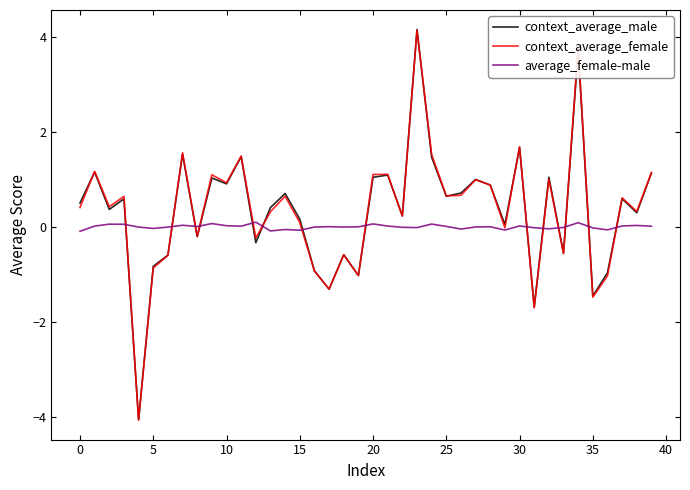

What is the smallest value displayed?

-4.1